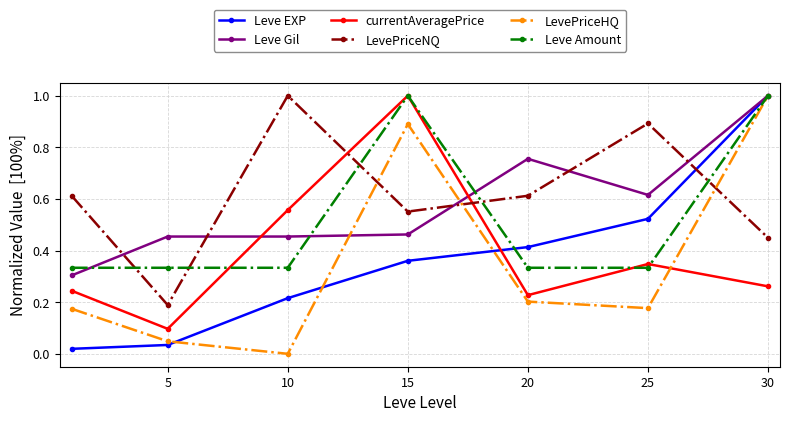

Which series ends up on top after the final intersection of LevePriceHQ and currentAveragePrice?

LevePriceHQ